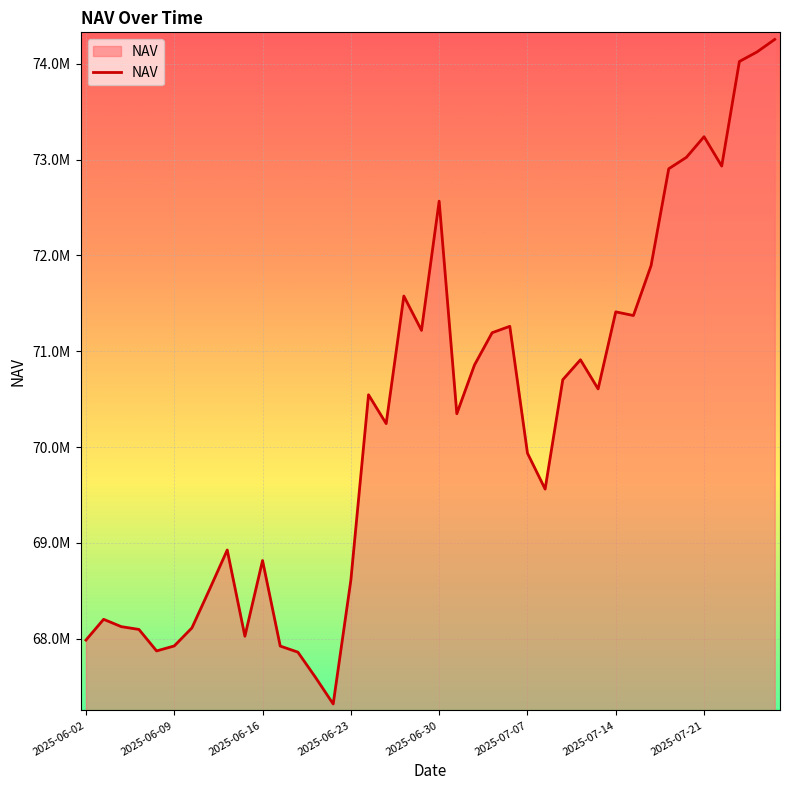

Is this an area chart (filled region under the line)?

Yes